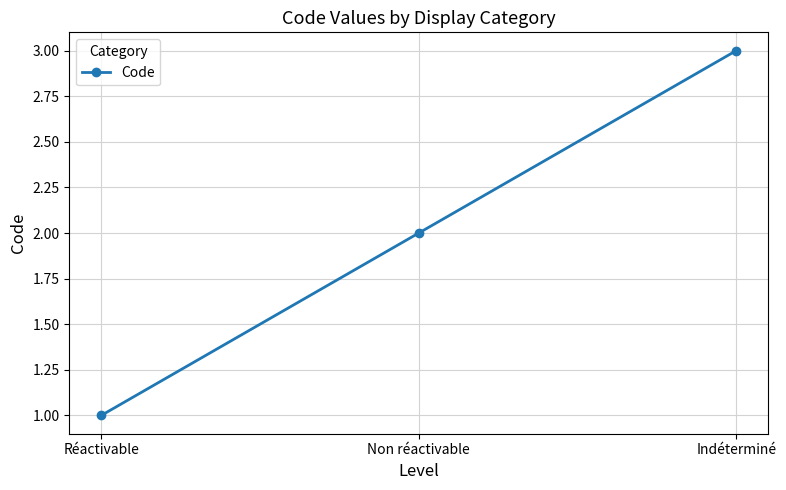

What is the difference between the values at Non réactivable and Indéterminé?

1